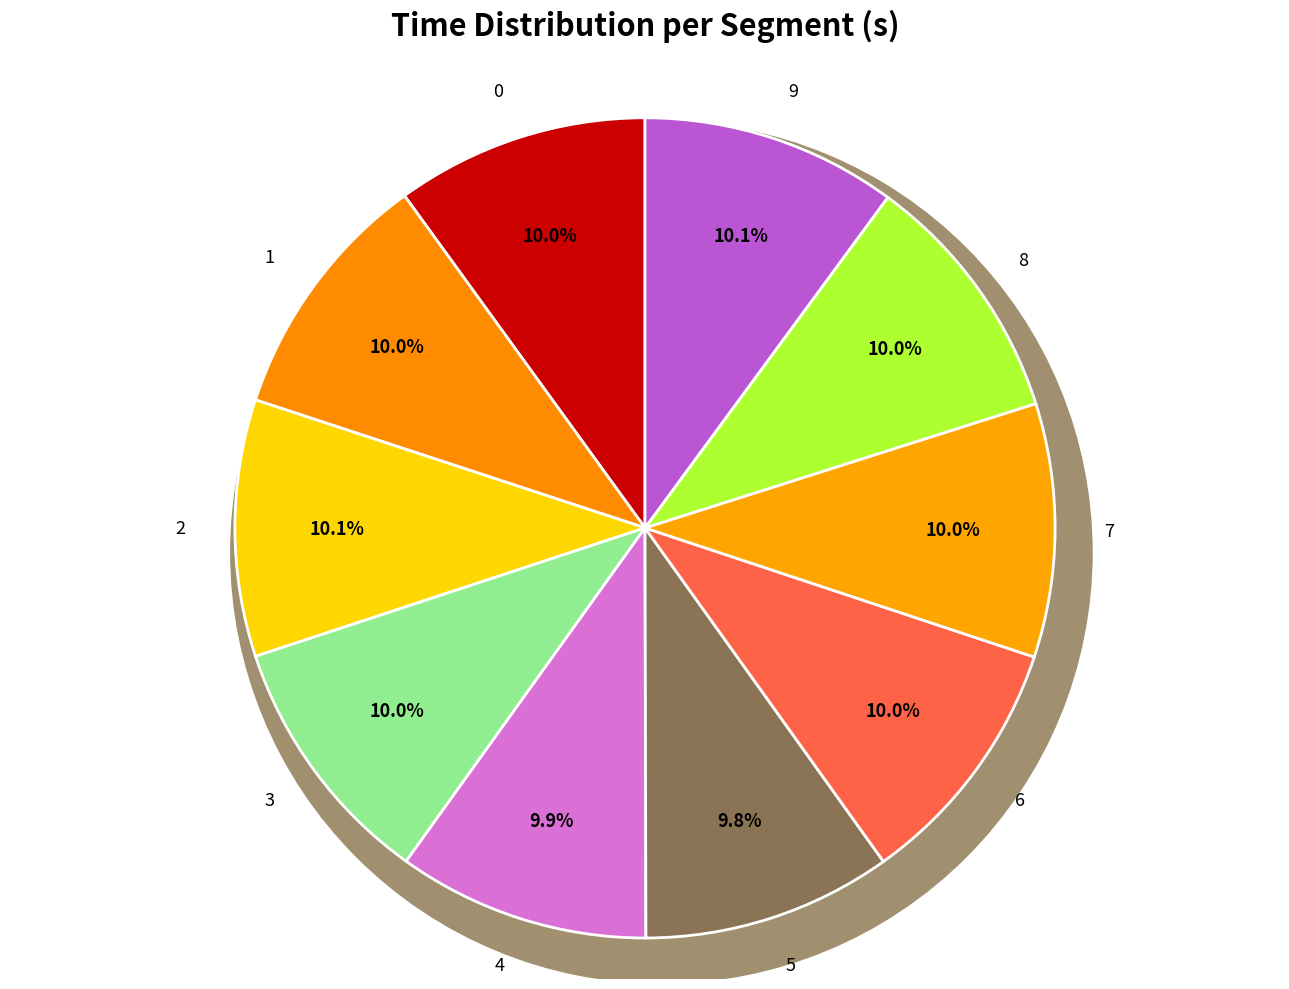

Does 6 account for over 50% of the chart?

No